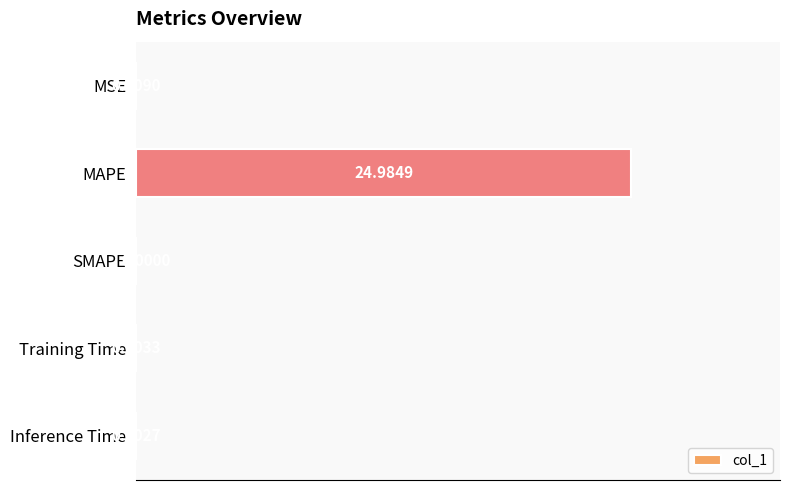

Between SMAPE and Inference Time, which is larger?

Inference Time